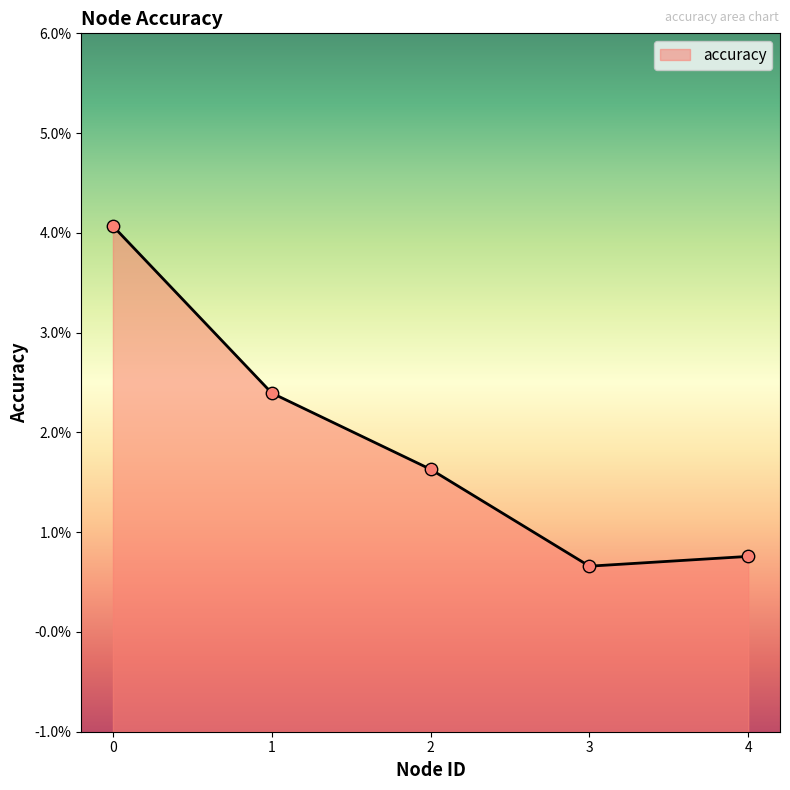

Which has a higher value, 1 or 2?

1